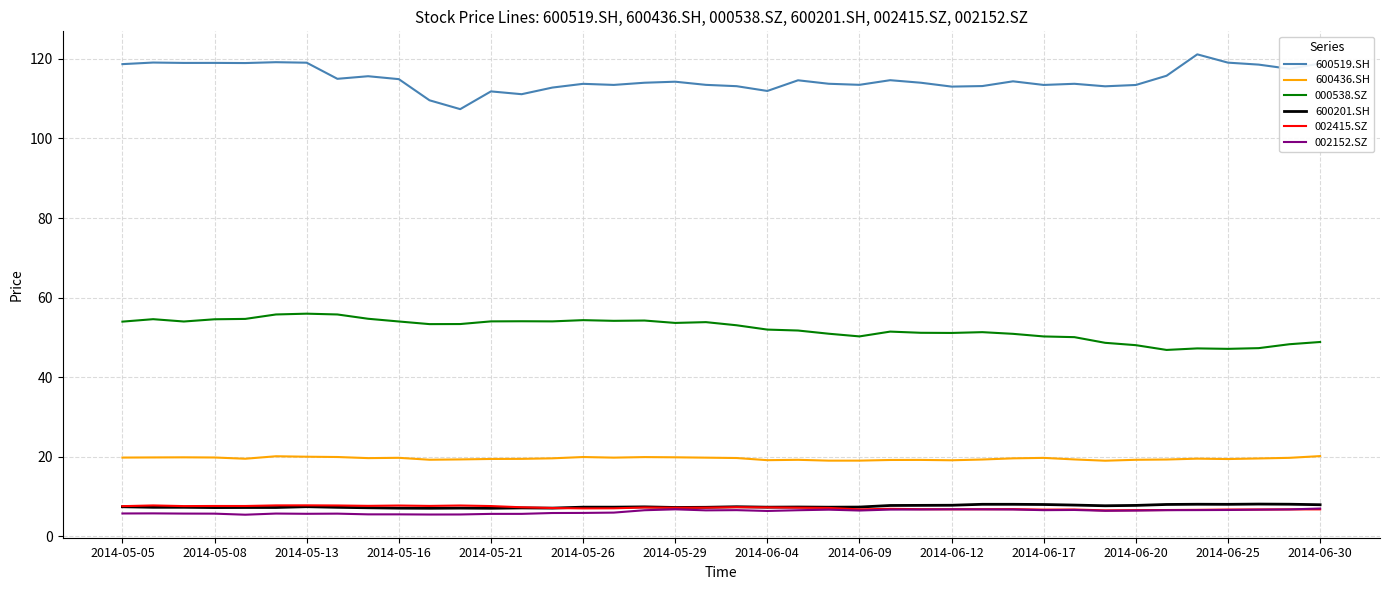

What is the minimum value for 002415.SZ?

6.5